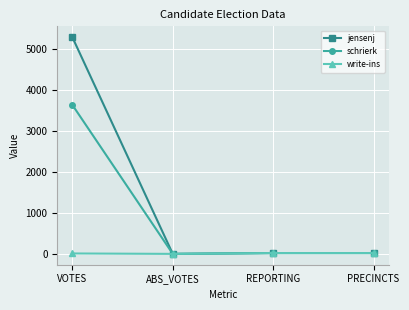

True or false: schrierk has more than 1 points higher than both neighbors.

False